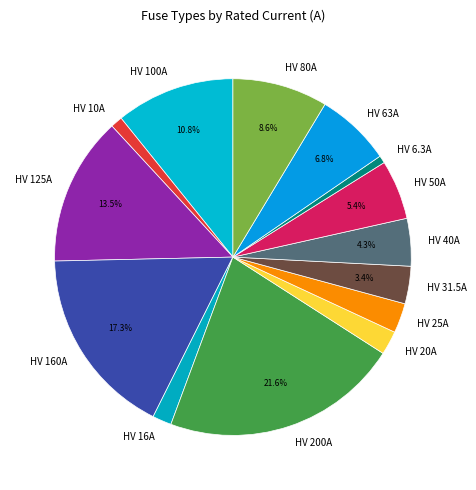

How many segments does this pie chart have?

14